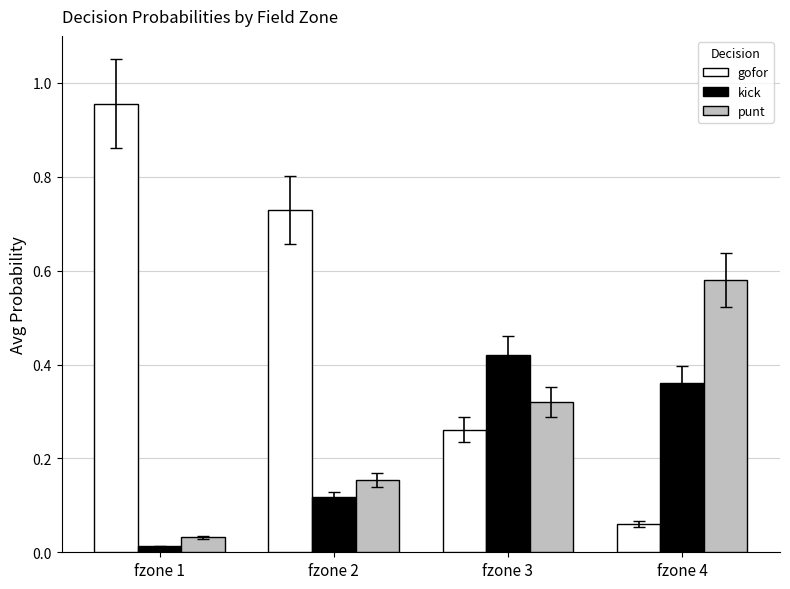

True or false: punt has a value of 0.1 at fzone 2.

False